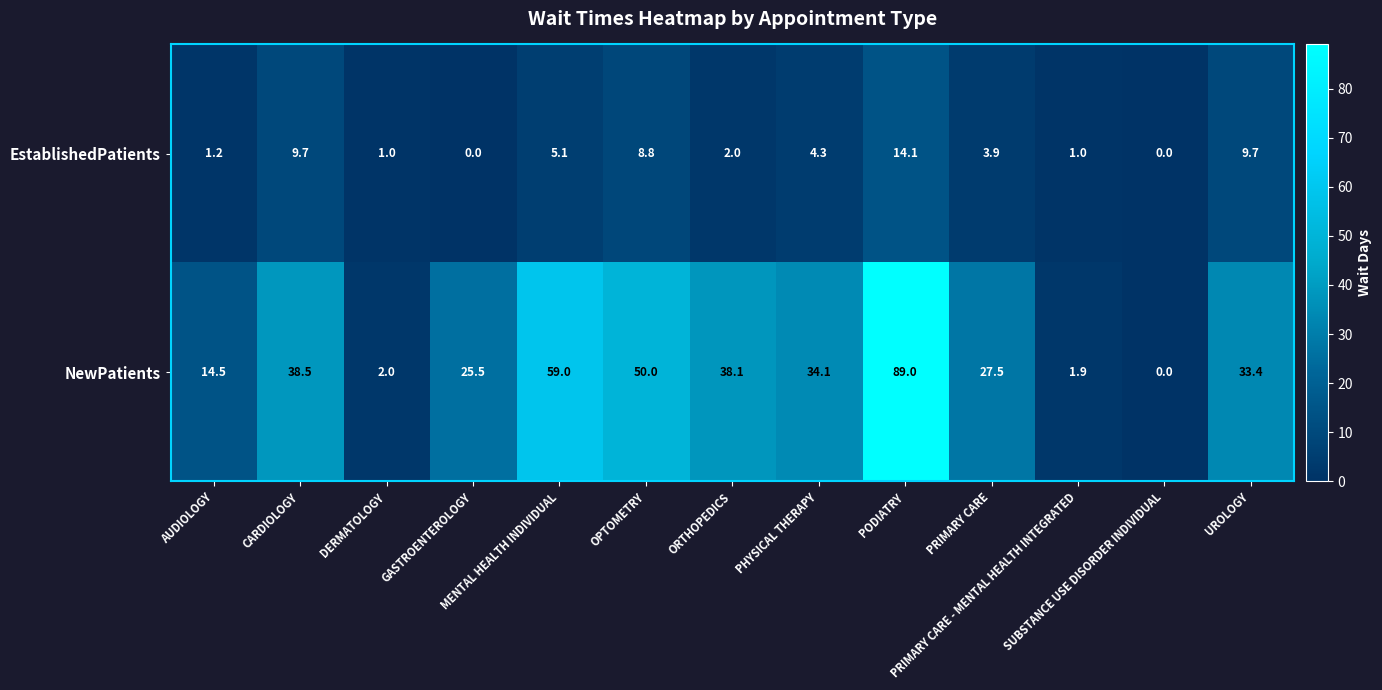

Which series has the largest total across all categories?

NewPatients